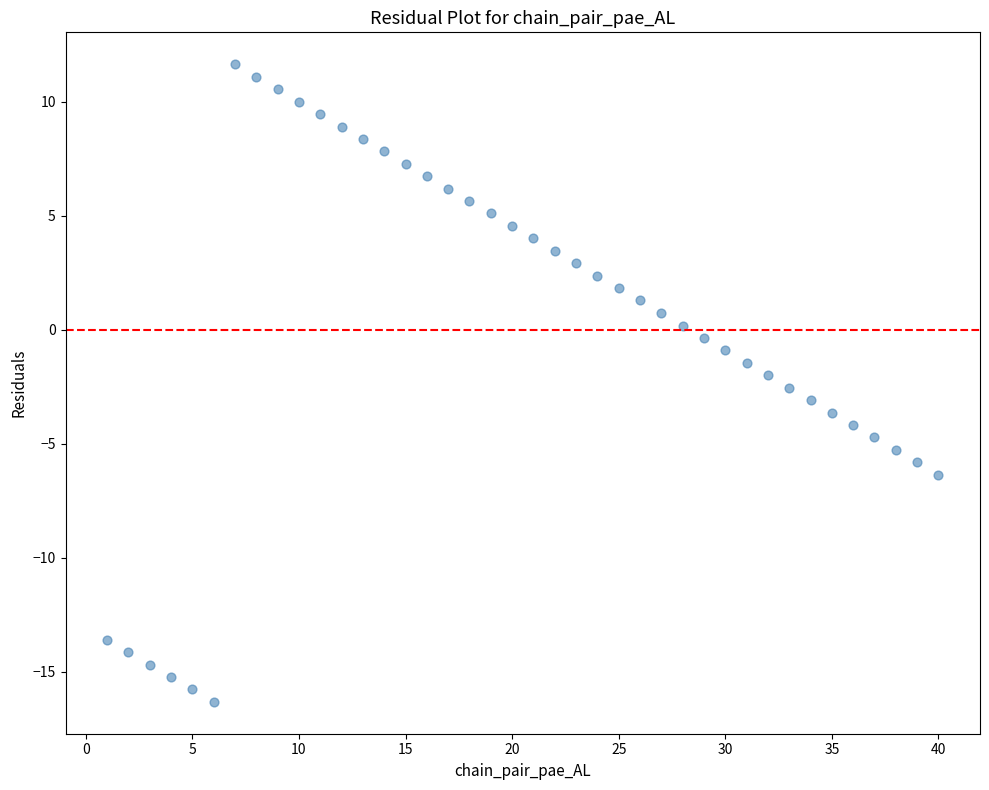

What is the range of Y values (max minus min)?

28.0